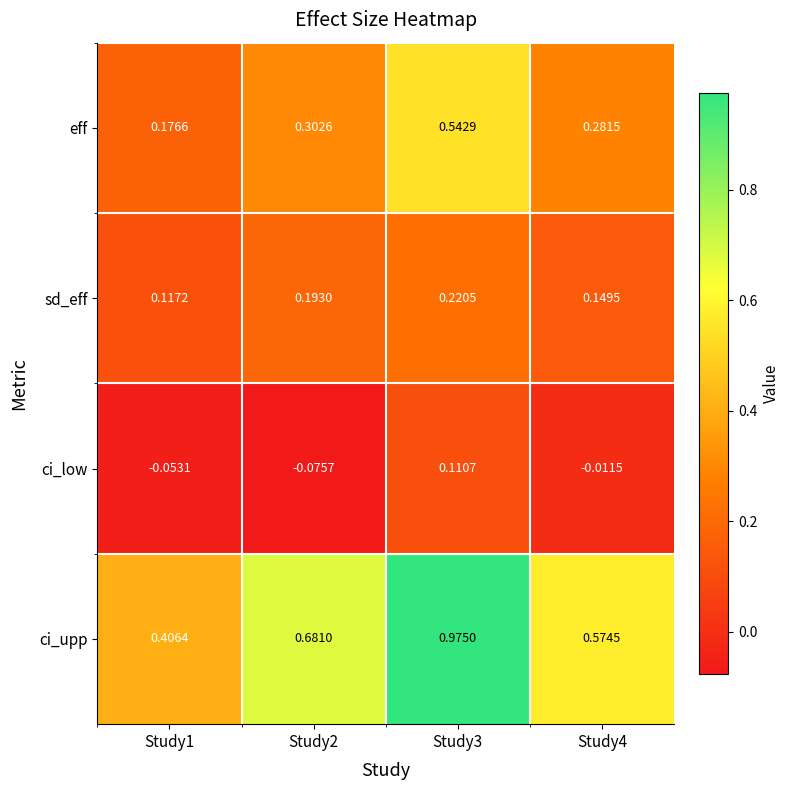

Which series changed the most between Study2 and Study4?

ci_upp